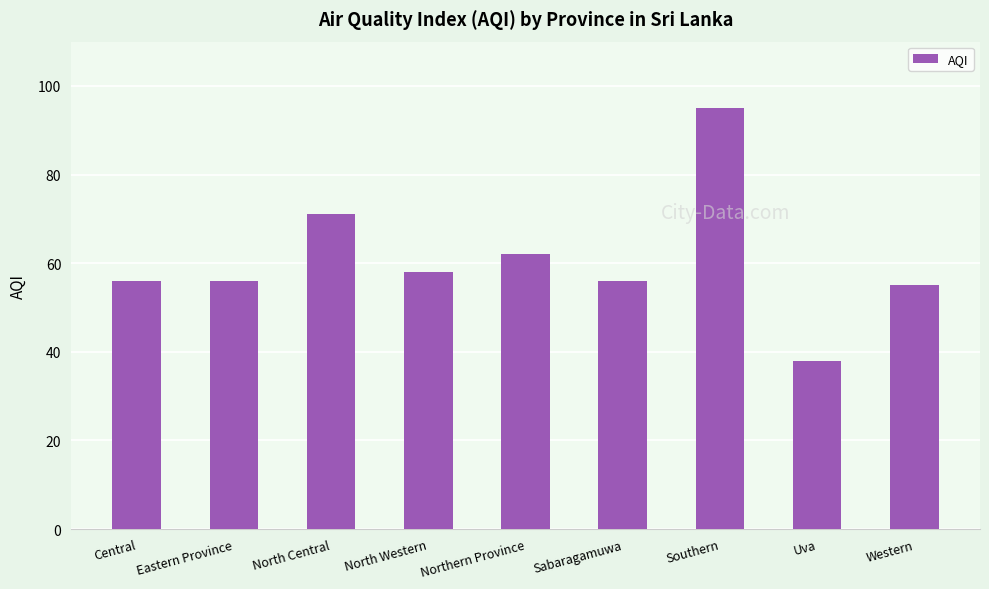

Between Southern and Eastern Province, which is larger?

Southern